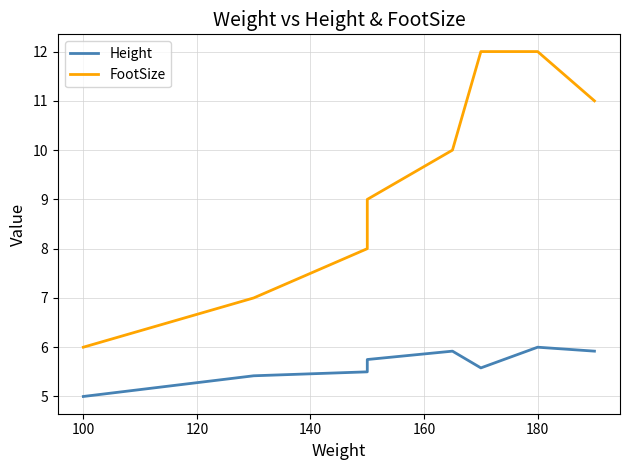

Which category has the highest value across all series?

180